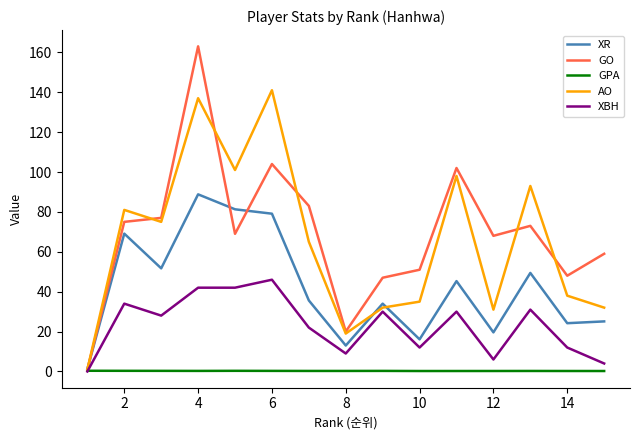

Which series has the widest spread of values?

GO